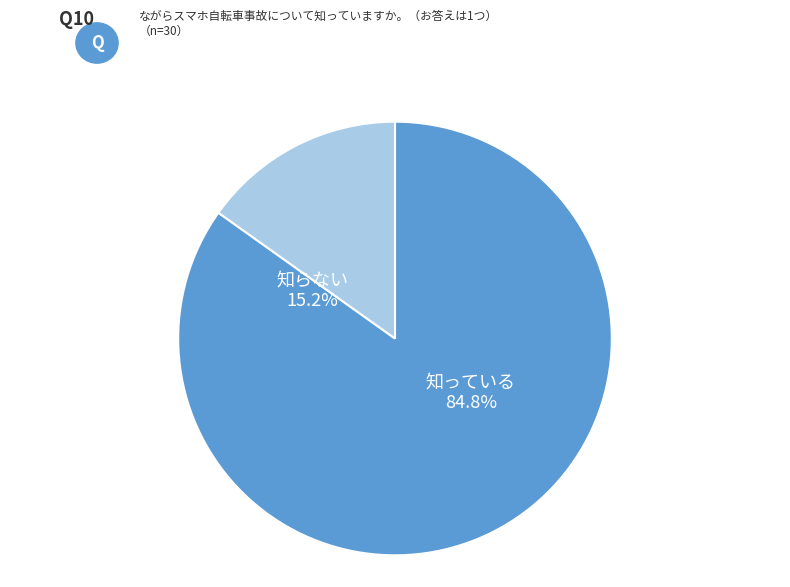

Does 2 represent more than half of the total?

No